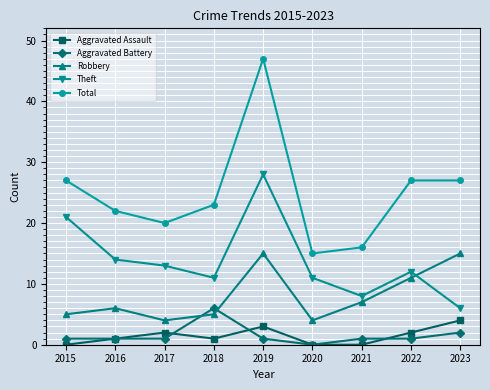

Rank the series at 2023 from lowest to highest value.

Aggravated Battery, Aggravated Assault, Theft, Robbery, Total